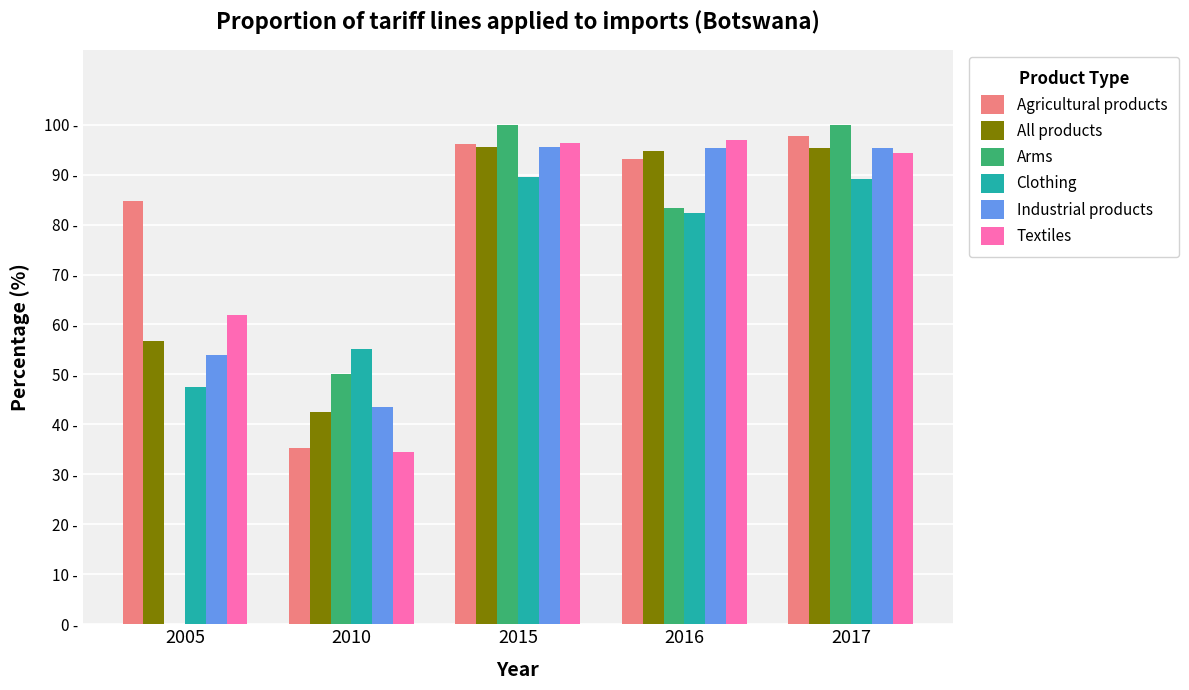

Does the chart contain stacked bars?

No